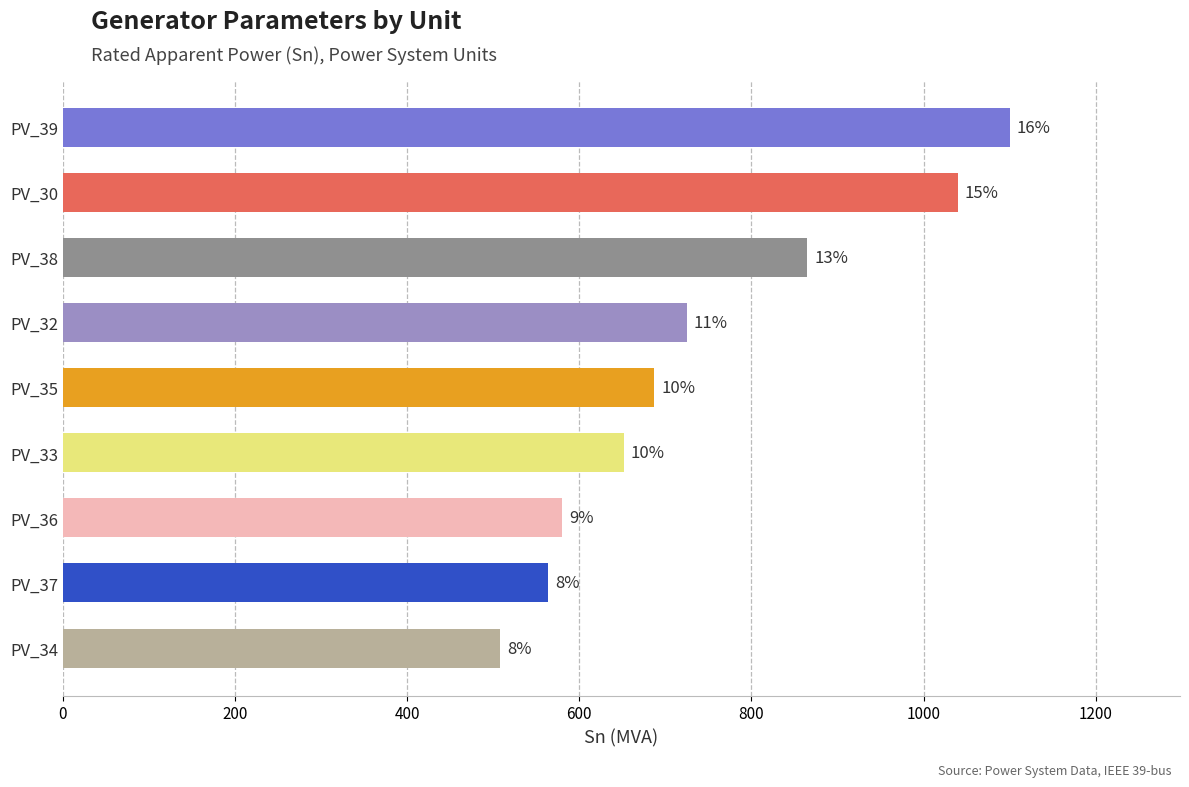

How many bars are there in total?

9